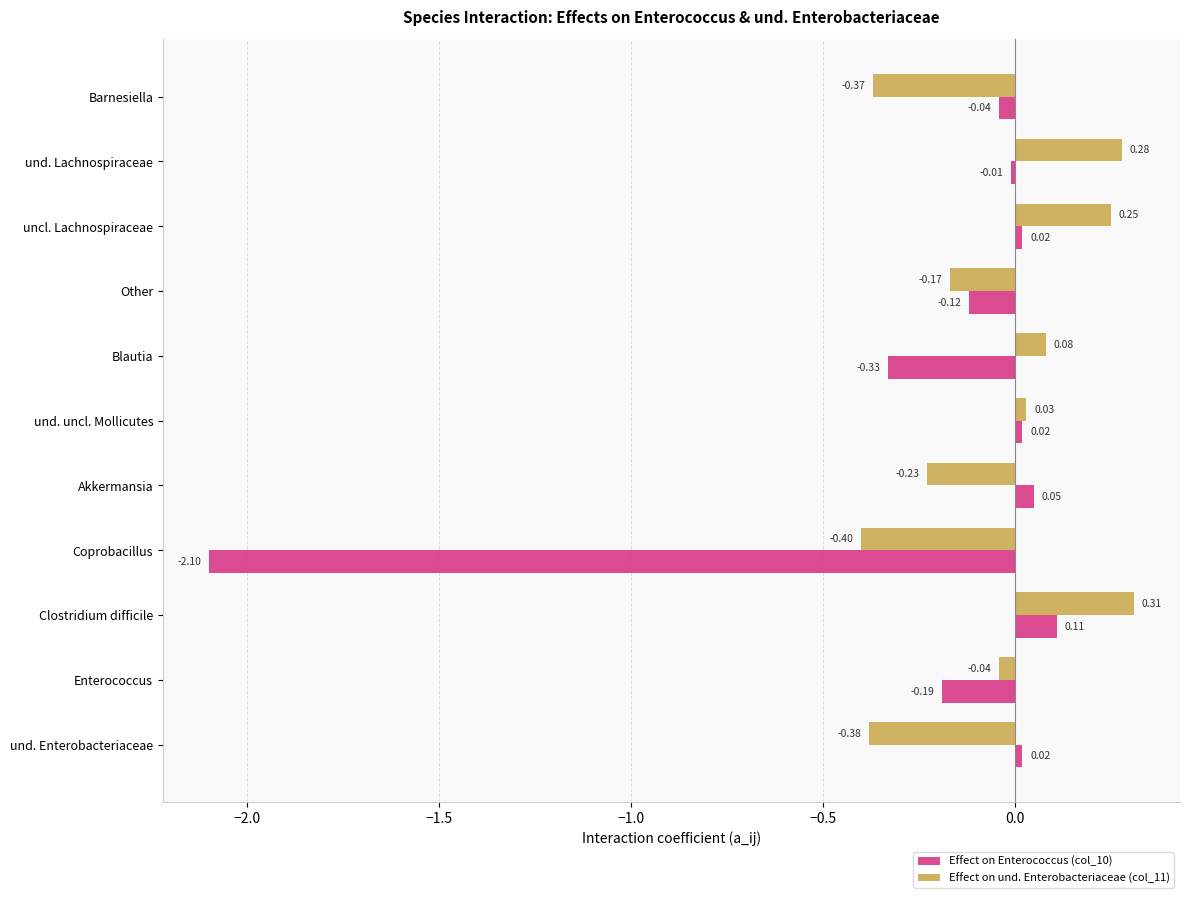

List the series in order of their peak value, highest first.

Effect on und. Enterobacteriaceae (col_11), Effect on Enterococcus (col_10)